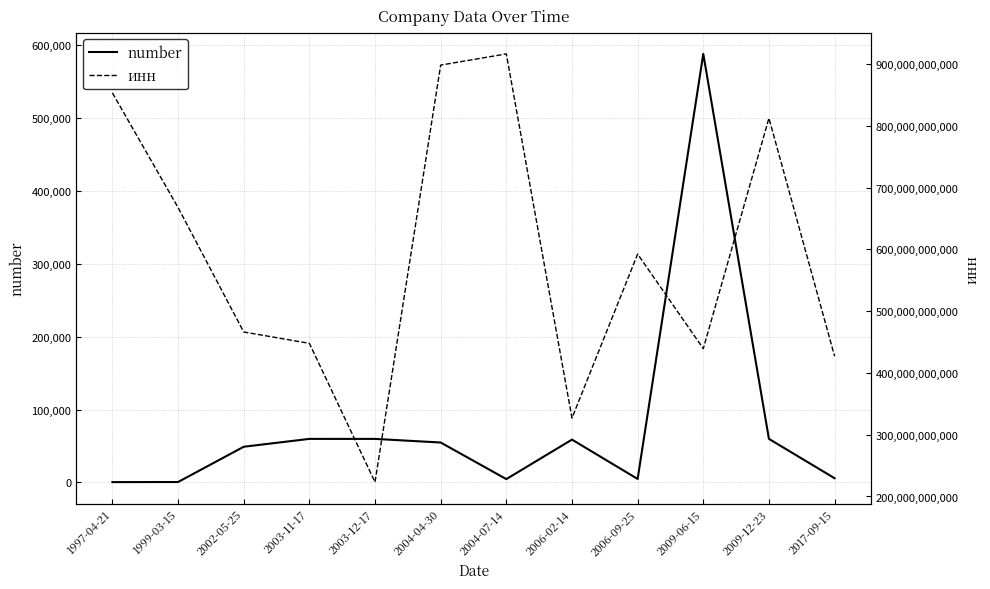

True or false: инн and number intersect in this chart.

False